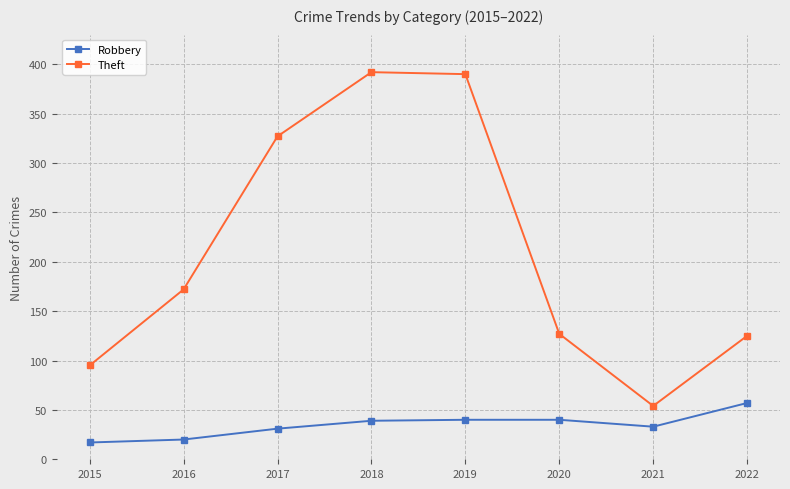

What are all the series names shown in the legend?

Robbery, Theft